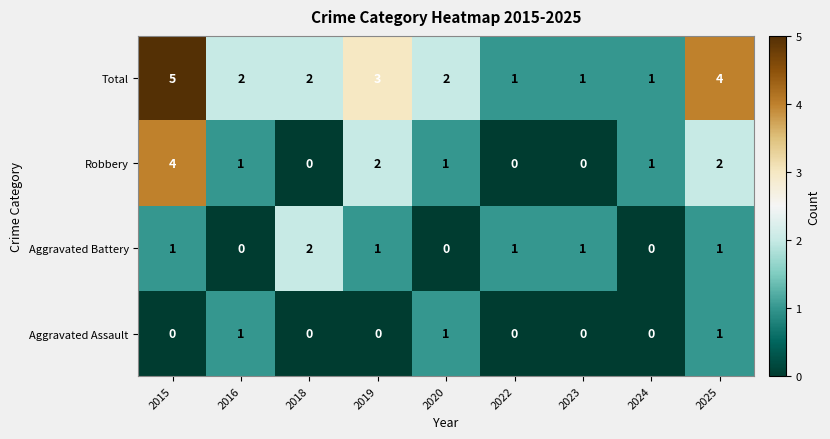

At how many categories does at least one series exceed 0?

9